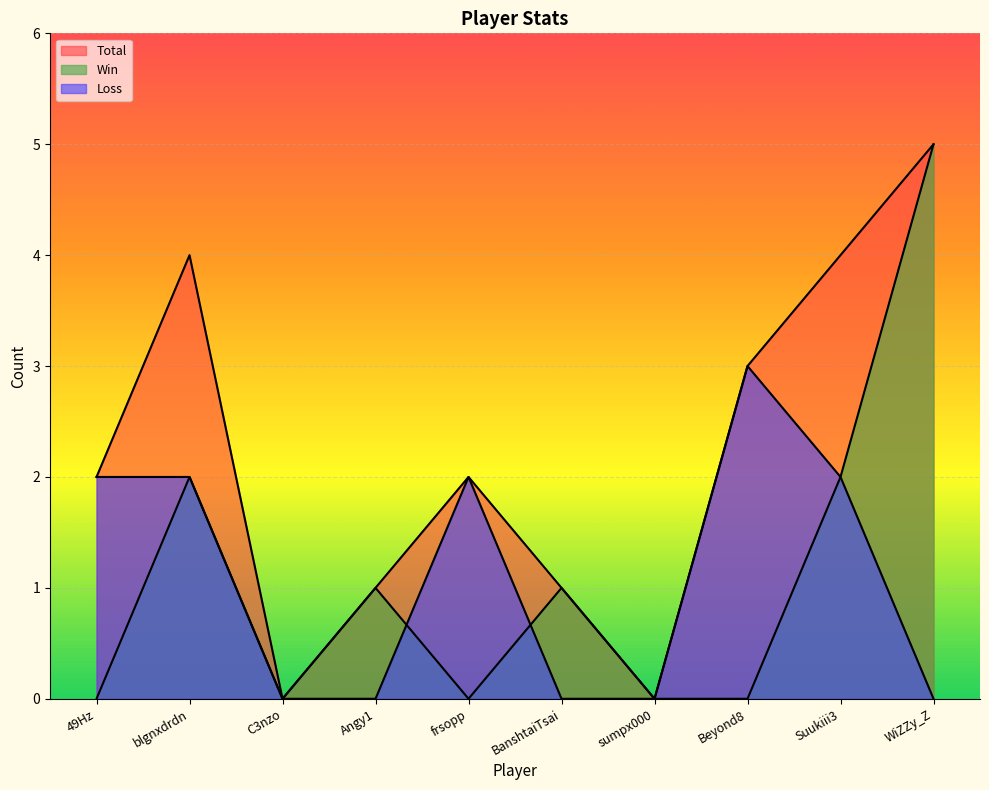

At which category does Win reach its first local valley?

C3nzo